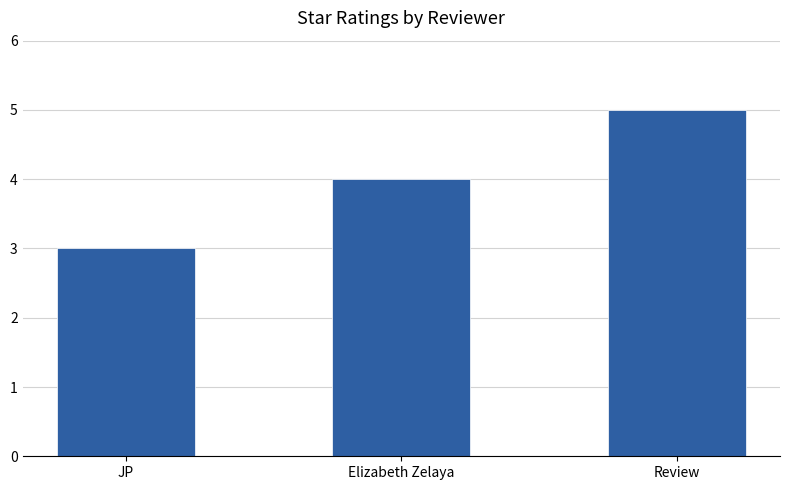

What position from the left is JP?

1